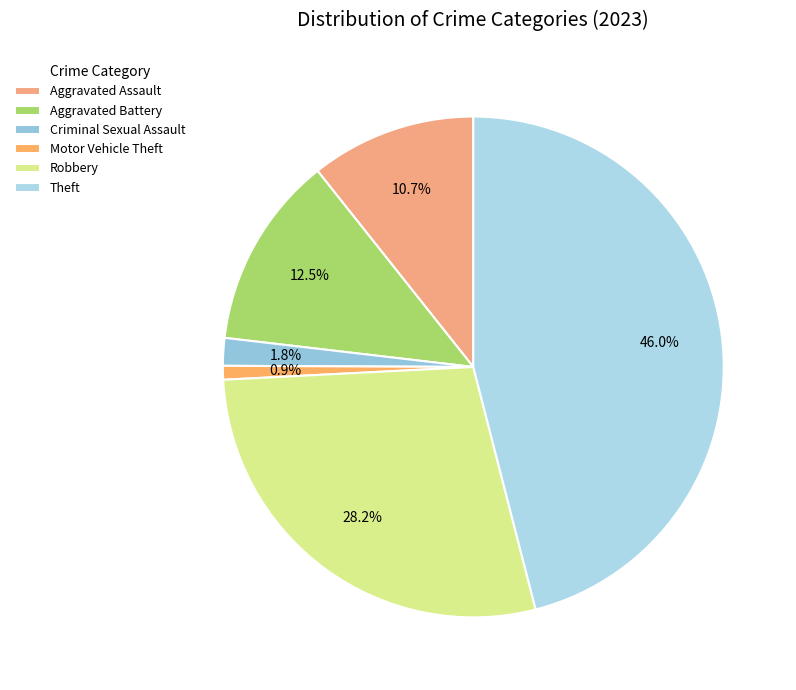

Rank the categories by value from highest to lowest.

Theft, Robbery, Aggravated Battery, Aggravated Assault, Criminal Sexual Assault, Motor Vehicle Theft